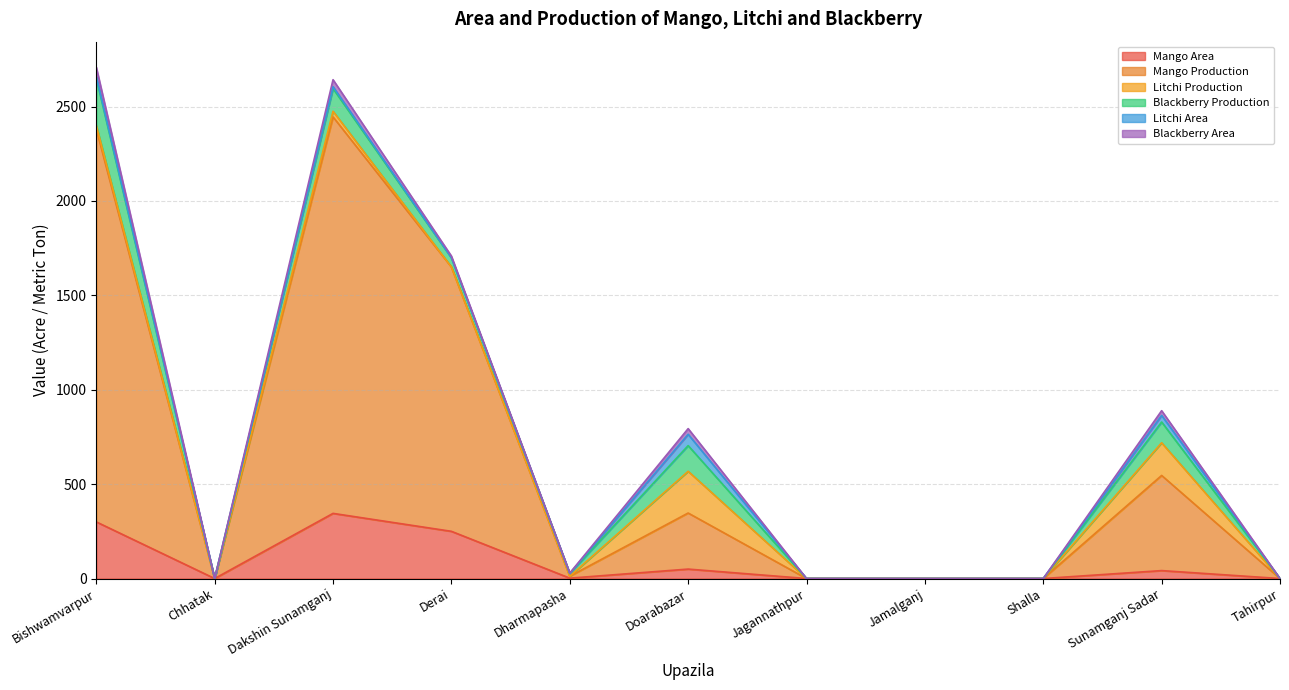

What position from the right is Tahirpur?

1